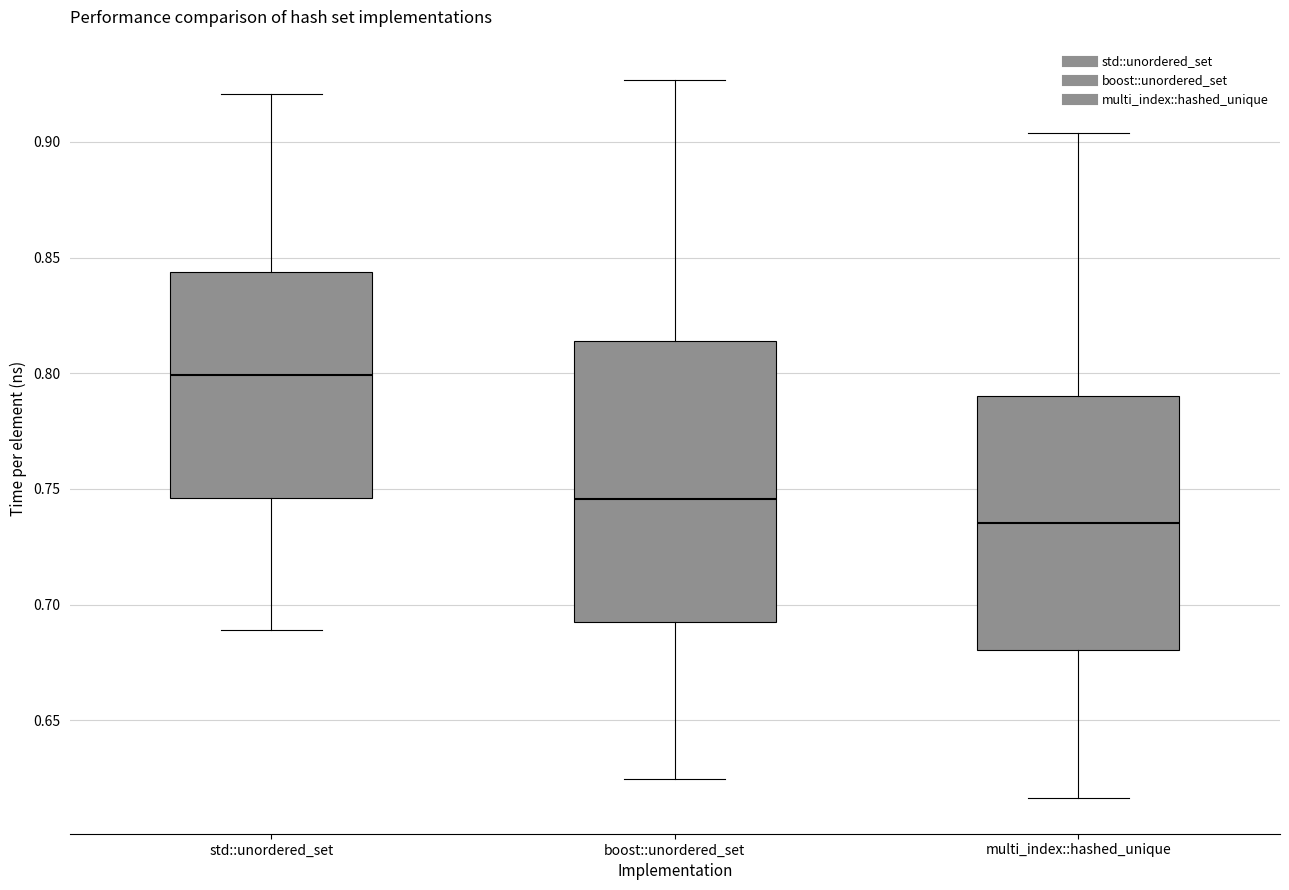

Where is the upper edge of the box for boost::unordered_set on the y-axis? The values are not printed on the chart, so give them approximately, as read against the axis.

0.815